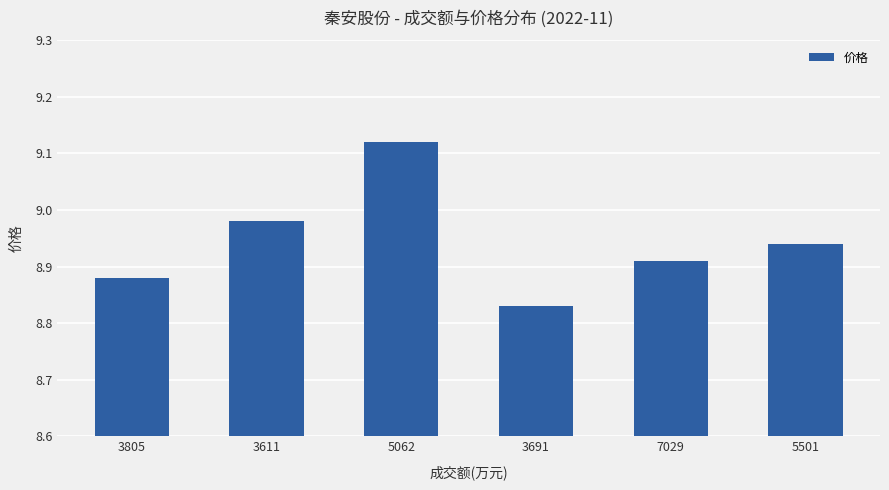

The value at 3805 is 2.2. True or false?

False